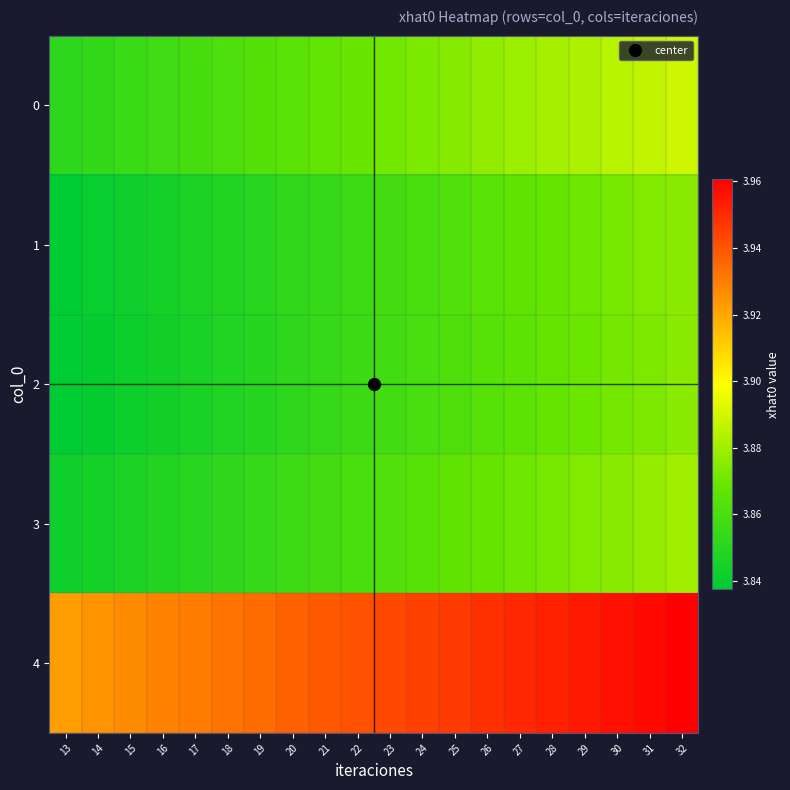

What is the minimum value shown in the chart?

3.8